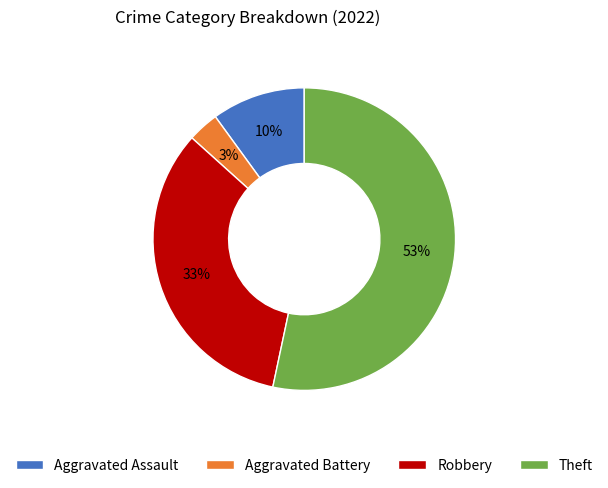

Which category accounts for the majority?

Theft